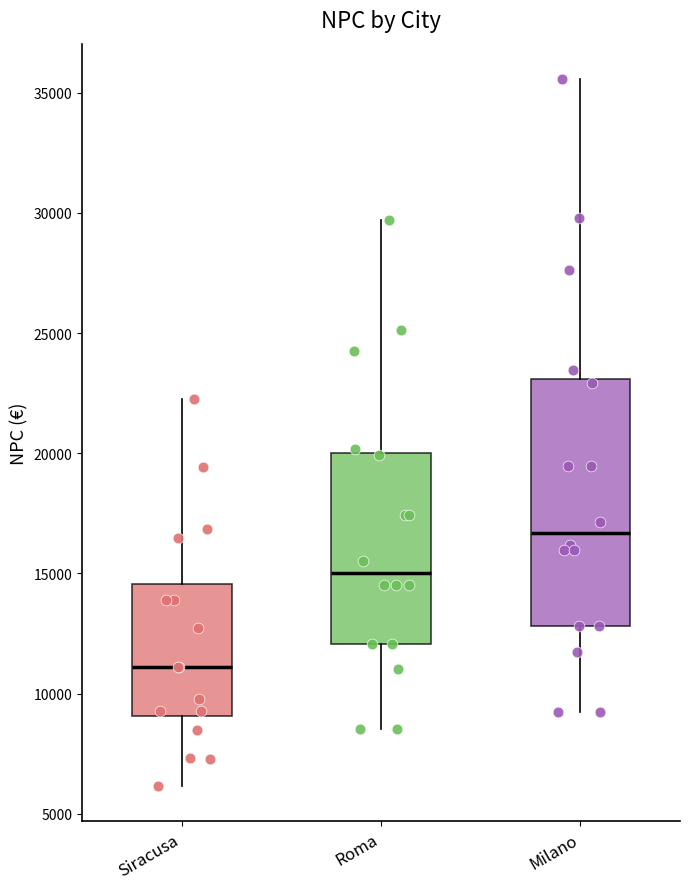

Reading left to right, read every box against the y-axis: the position of its median line, the range the box covers, and the ends of its whiskers. The values are not printed on the chart, so give them approximately, as read against the axis.

Siracusa: median 11000, box 9000 to 14500, whiskers 6000 to 22000
Roma: median 15000, box 12000 to 20000, whiskers 8500 to 29500
Milano: median 16500, box 13000 to 23000, whiskers 9000 to 35500